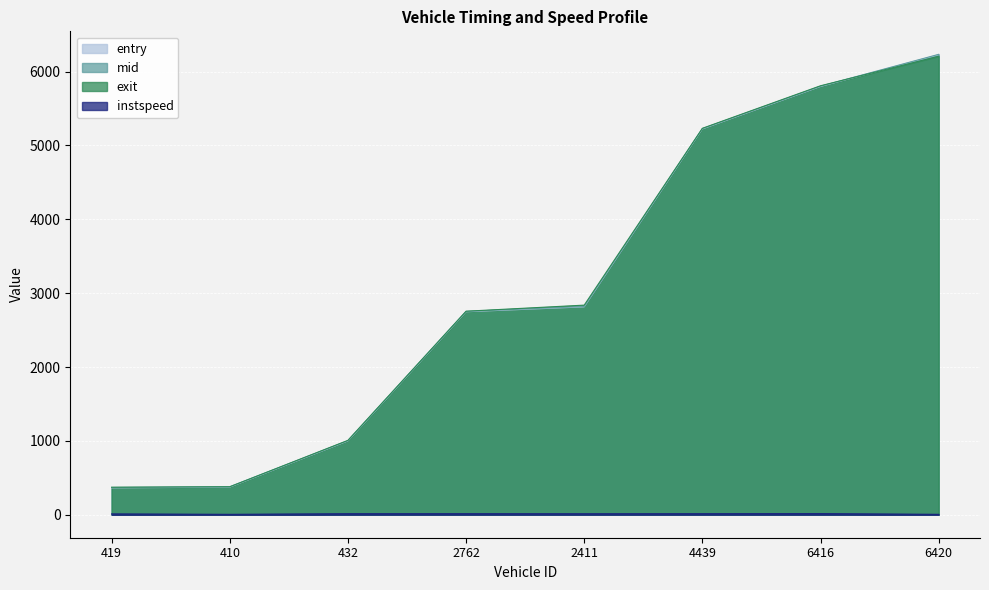

At 4439, list the series in order from largest to smallest.

exit, mid, entry, instspeed